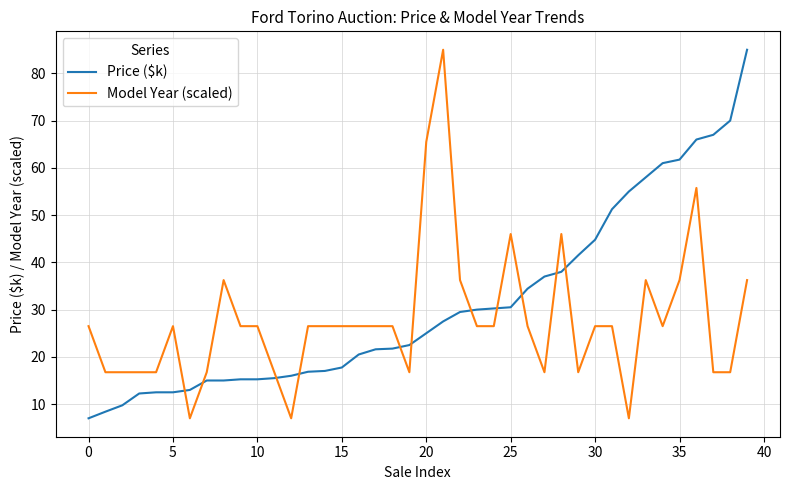

Which series has the largest total across all categories?

Price ($k)